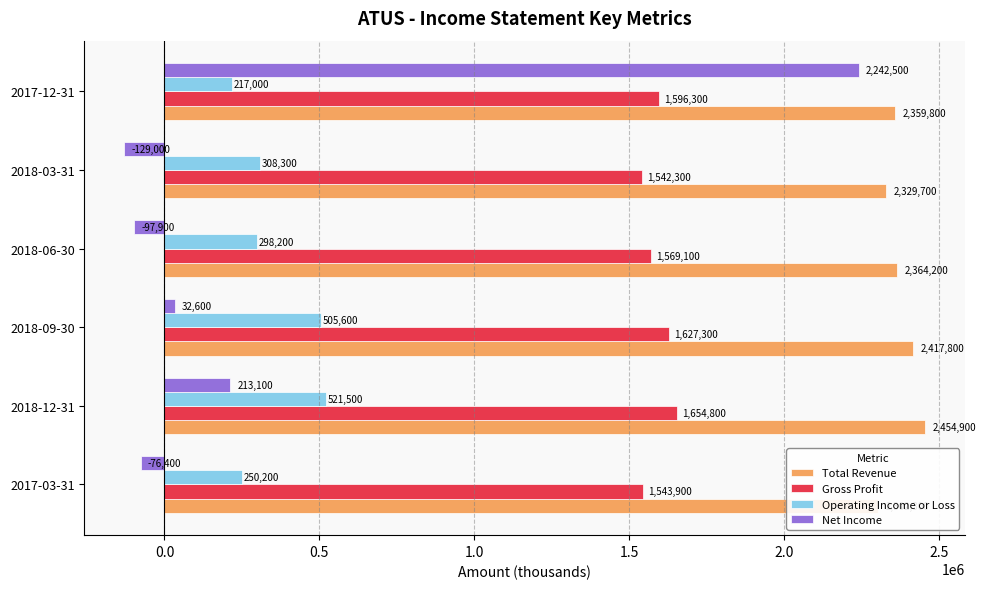

Which series has the widest spread of values?

Net Income